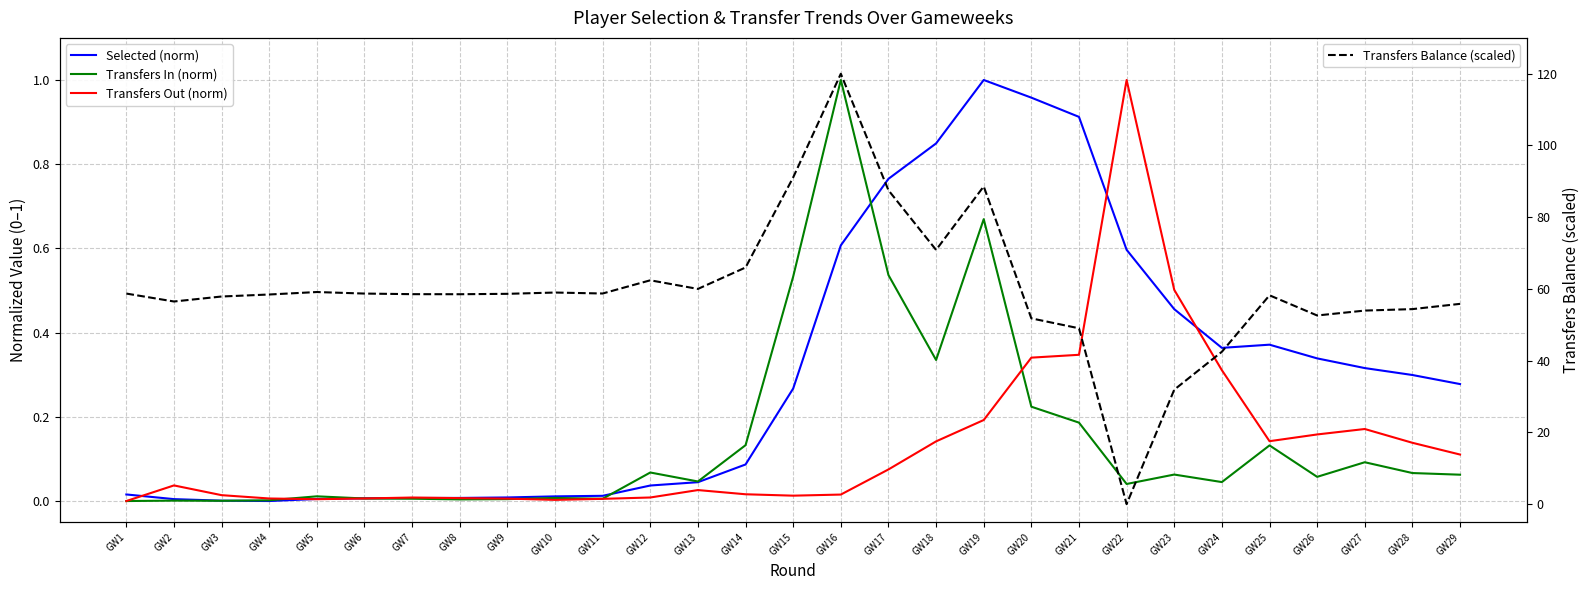

True or false: Transfers Out (norm) has more than 2 interior local peaks.

True